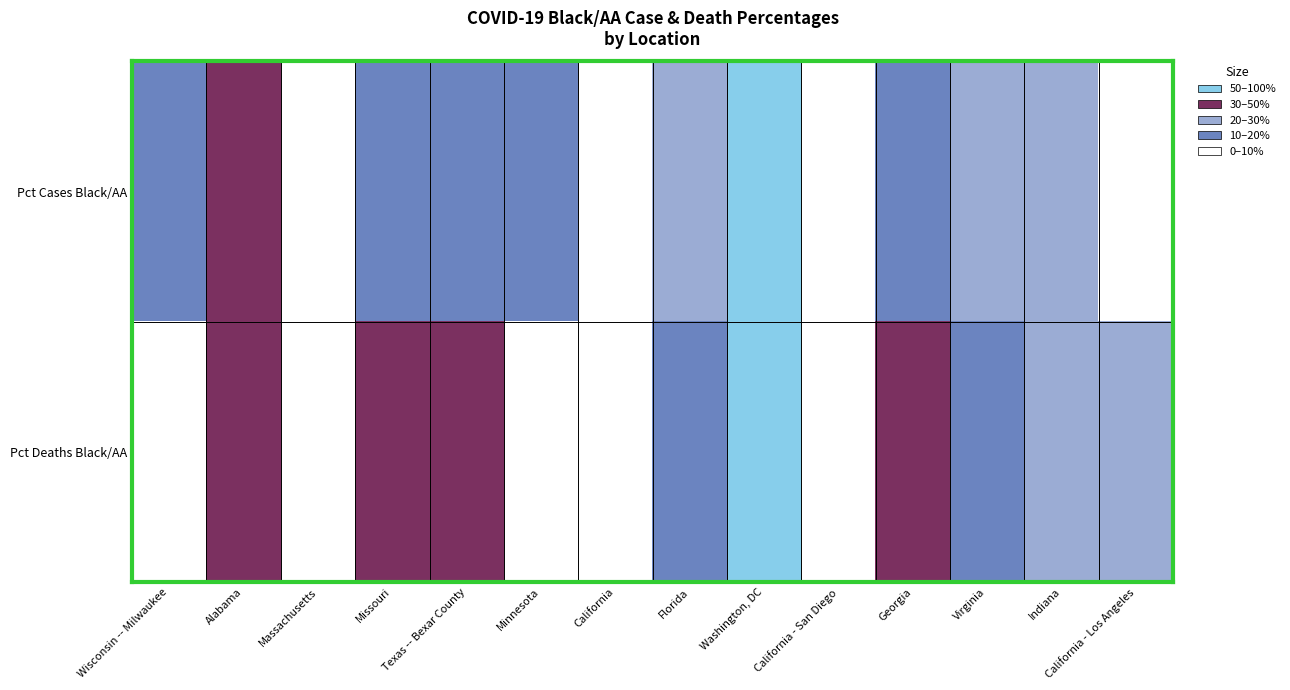

Reading left to right, transcribe all the data shown in this chart.

Pct Cases Black/AA: Wisconsin -- Milwaukee=27.8	Alabama=39.2	Massachusetts=9.4	Missouri=28.7	Texas -- Bexar County=20.8	Minnesota=21.3	California=4.5	Florida=16.2	Washington, DC=50.0	California - San Diego=3.3	Georgia=30.0	Virginia=14.2	Indiana=12.5	California - Los Angeles=3.0
Pct Deaths Black/AA: Wisconsin -- Milwaukee=1.3	Alabama=46.0	Massachusetts=8.2	Missouri=35.1	Texas -- Bexar County=31.5	Minnesota=7.4	California=9.4	Florida=20.1	Washington, DC=74.0	California - San Diego=2.9	Georgia=47.8	Virginia=21.9	Indiana=14.8	California - Los Angeles=10.5